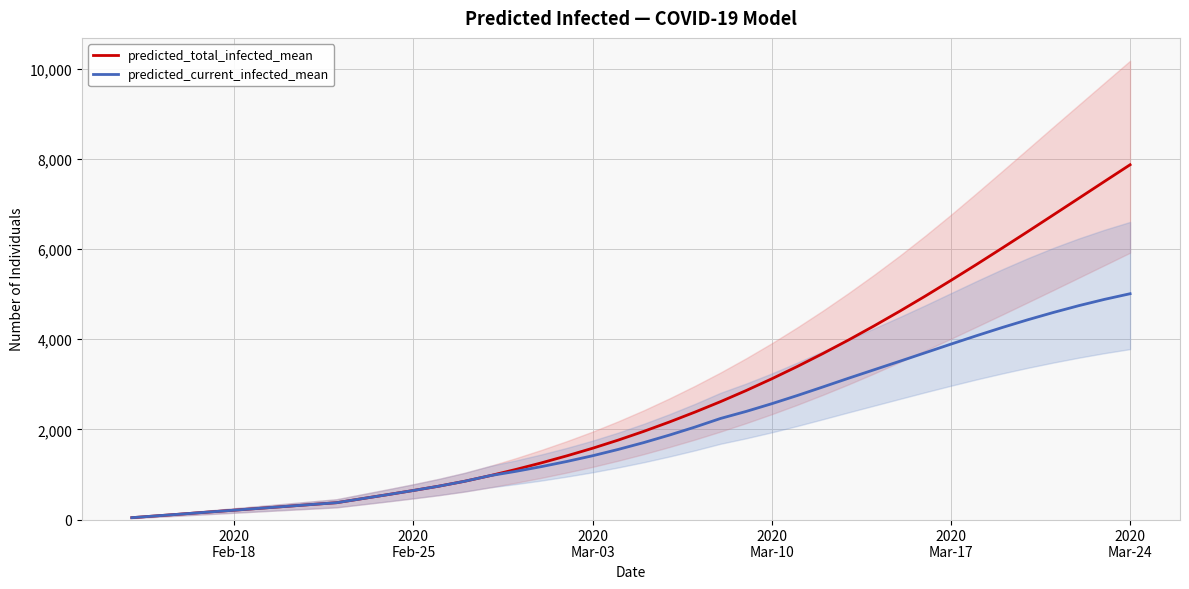

What is the average value of the predicted_total_infected_mean series?

2646